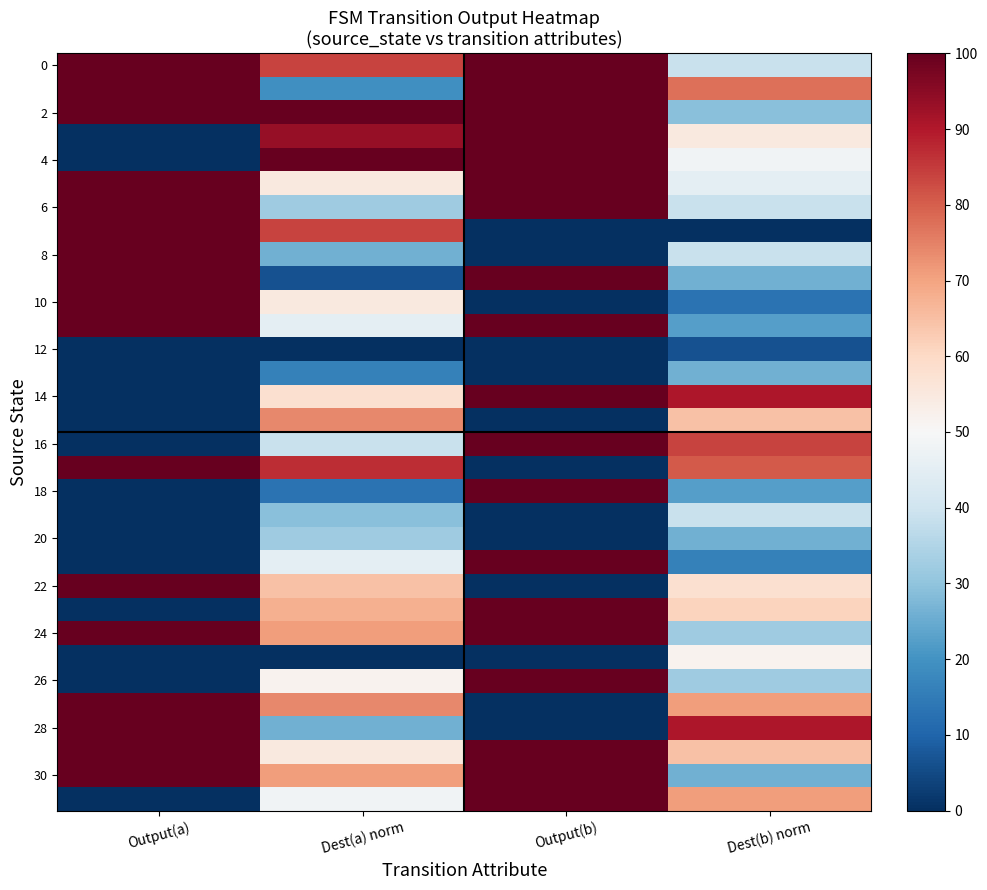

At how many categories does at least one series exceed 45?

4